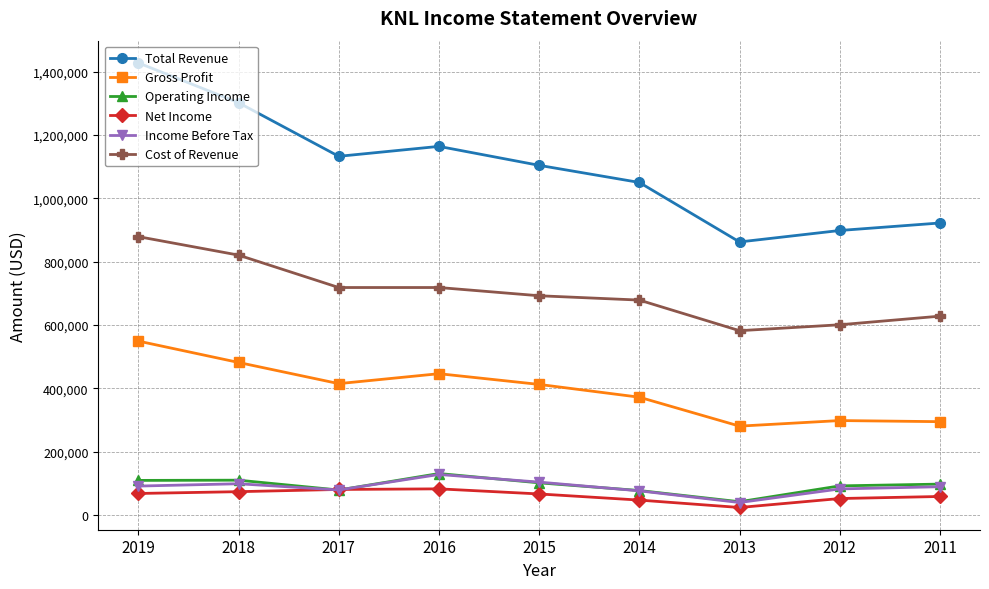

What is the difference between the maximum and minimum values in the Total Revenue series?

565800